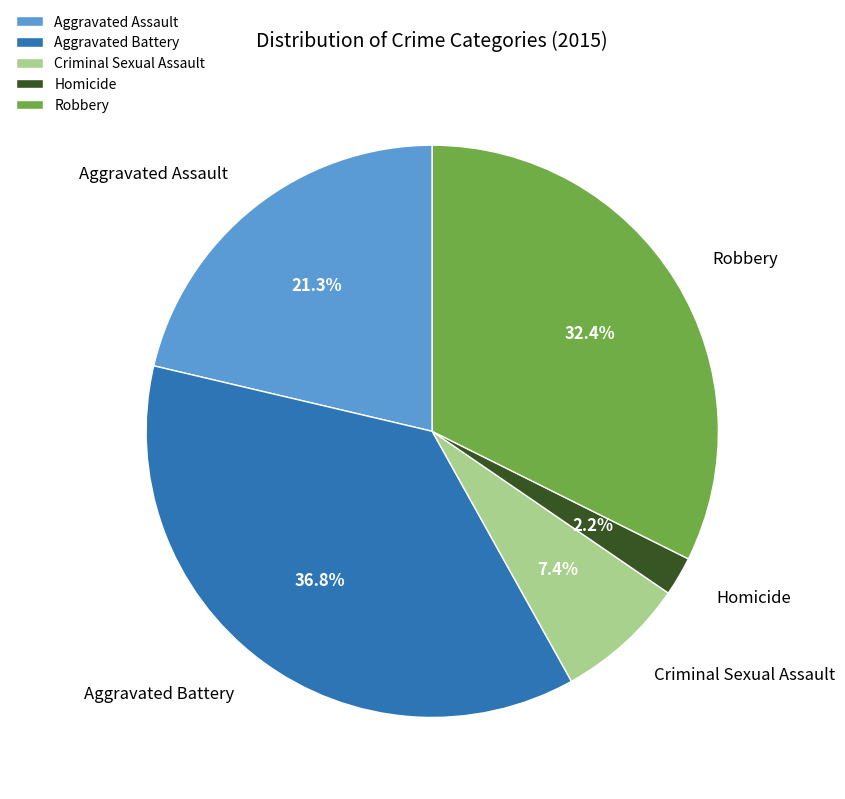

Which category has the biggest portion of the pie?

Aggravated Battery